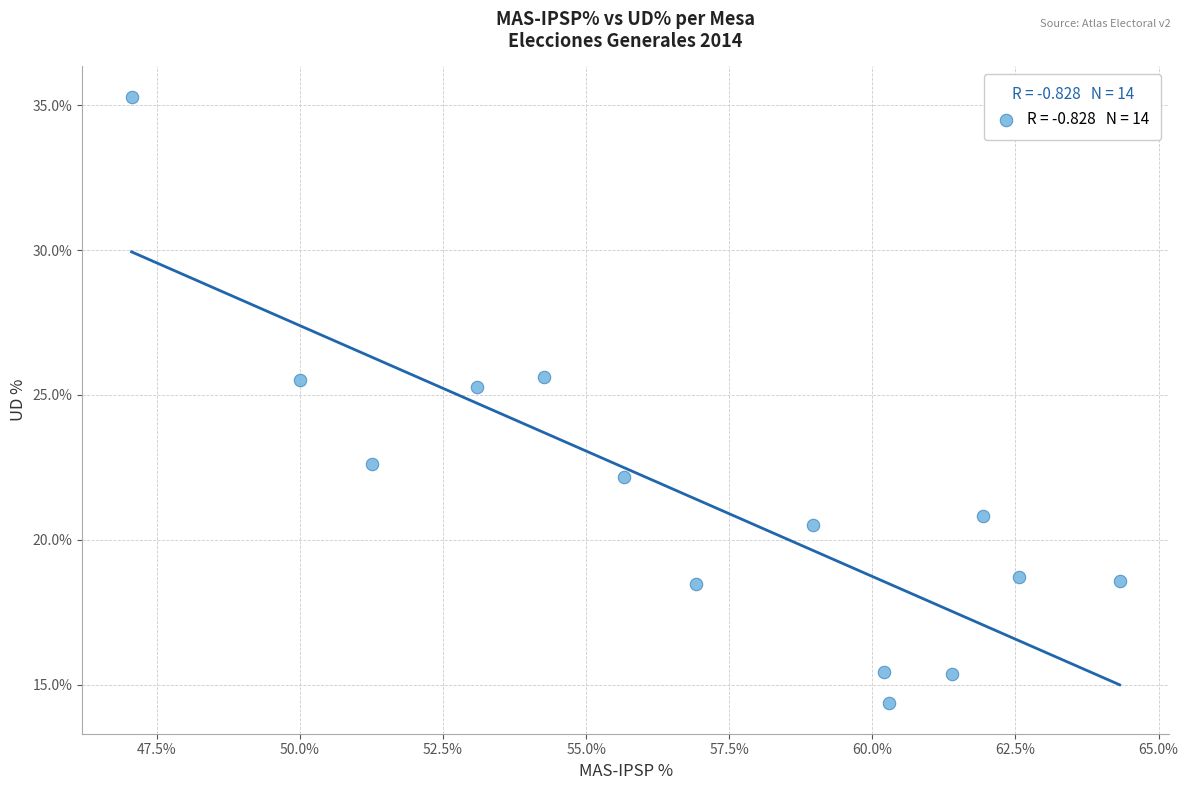

What is the range of Y values (max minus min)?

20.9